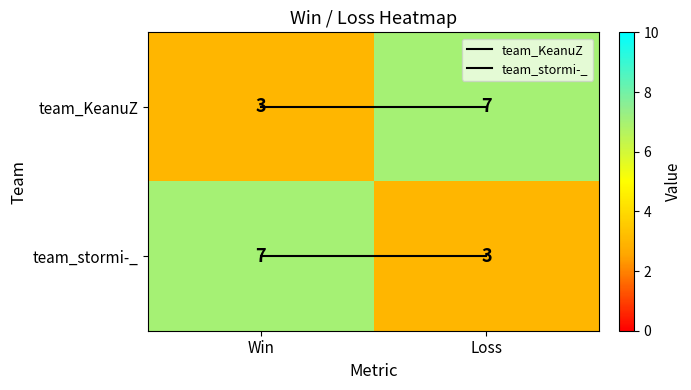

Is it true that team_stormi-_ equals 1 at Loss?

False